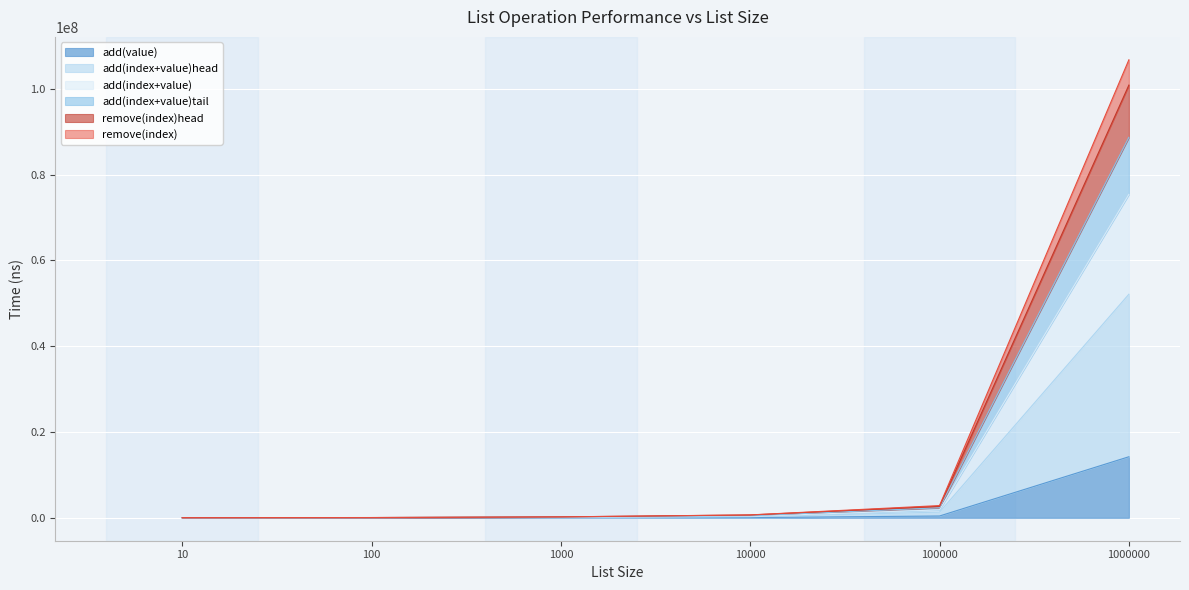

What is the value of the add(index+value) point at the 1st from the left?

8250